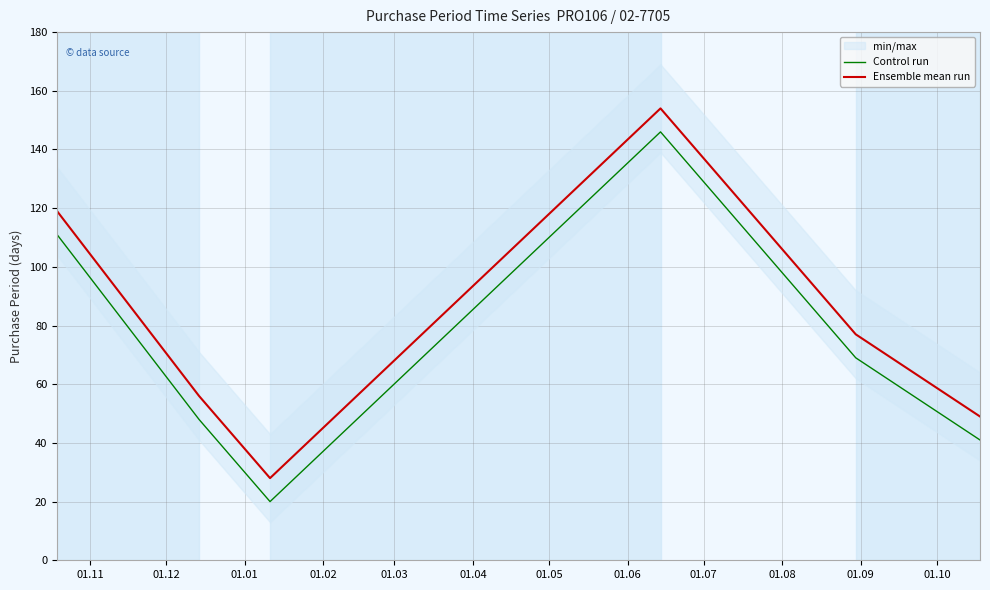

True or false: Control run and Ensemble mean run intersect in this chart.

False